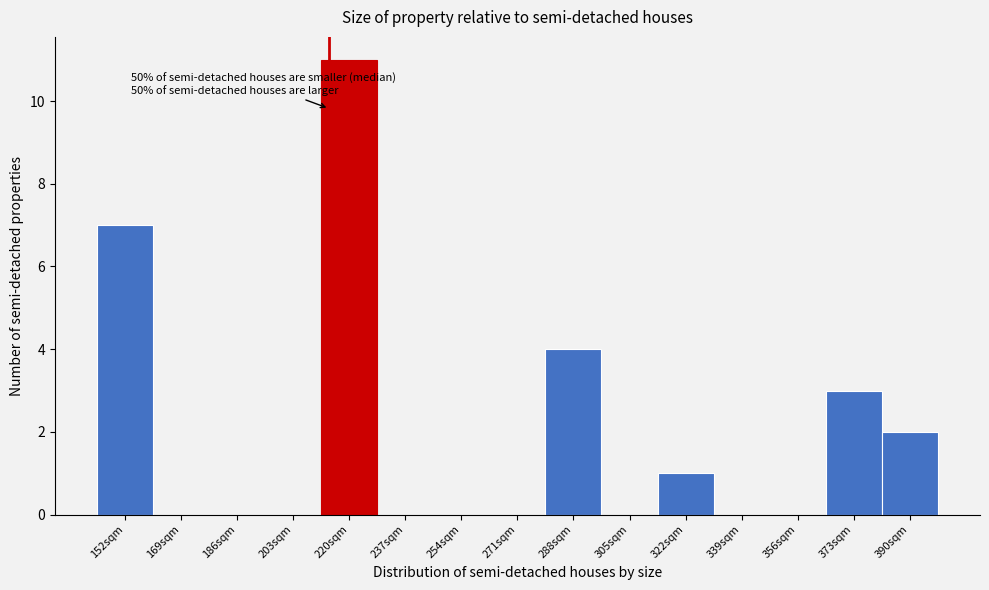

Reading left to right, extract all data points from this chart.

152sqm=7	169sqm=0	186sqm=0	203sqm=0	220sqm=11	237sqm=0	254sqm=0	271sqm=0	288sqm=4	305sqm=0	322sqm=1	339sqm=0	356sqm=0	373sqm=3	390sqm=2